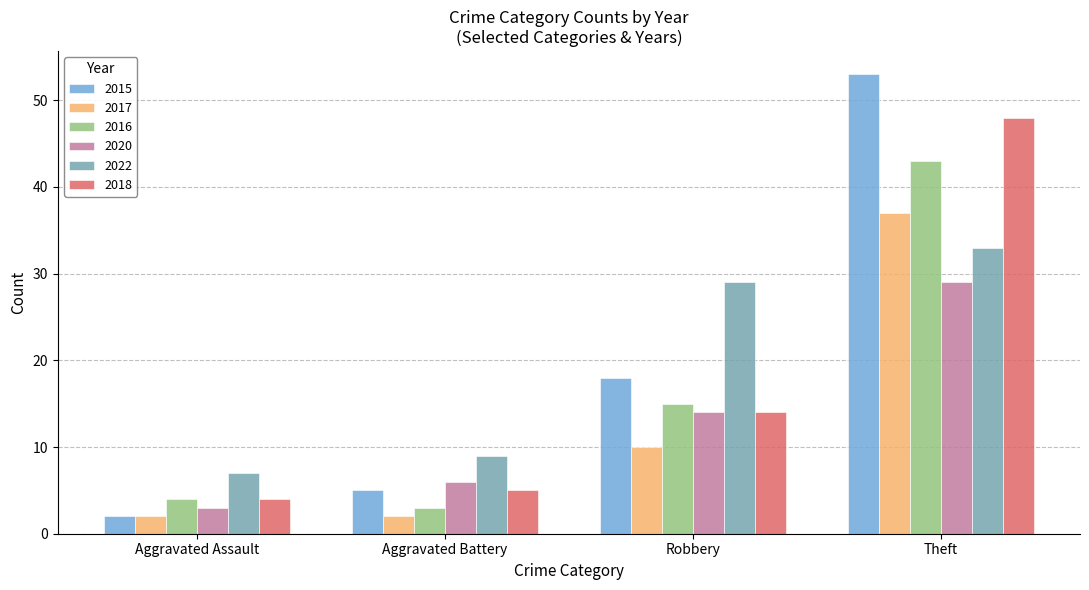

What is the maximum value shown in the chart?

53